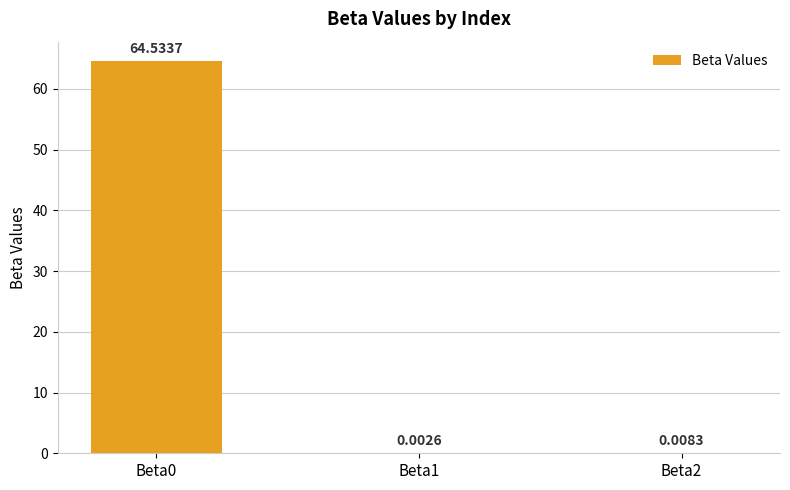

Which has a higher value, Beta1 or Beta2?

Beta2